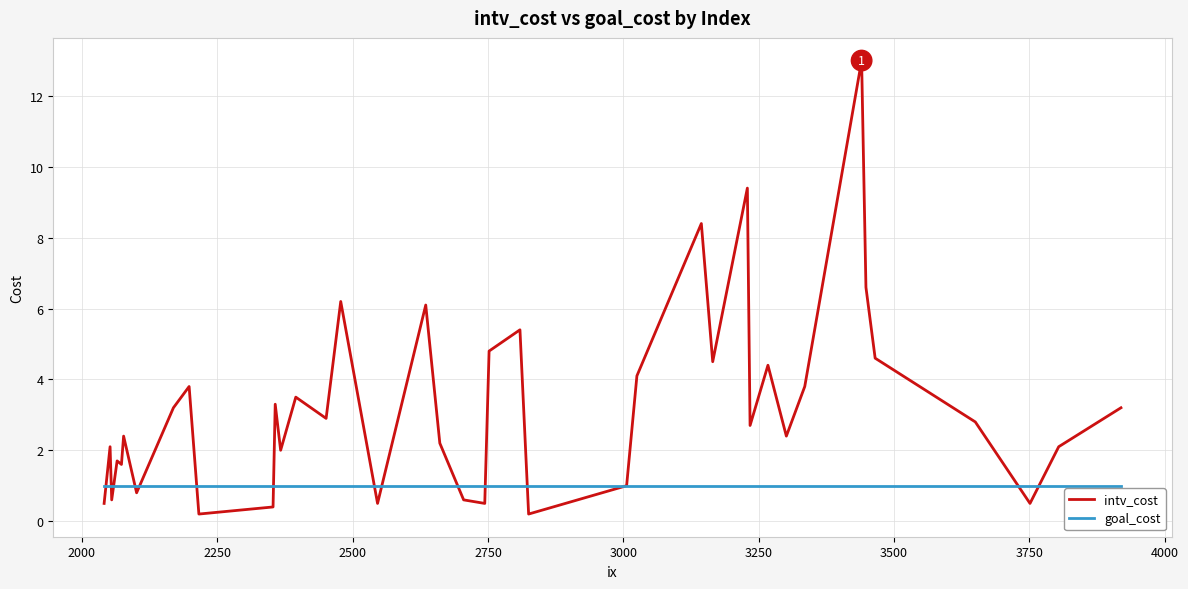

After their last crossing, which series has the higher values: intv_cost or goal_cost?

intv_cost